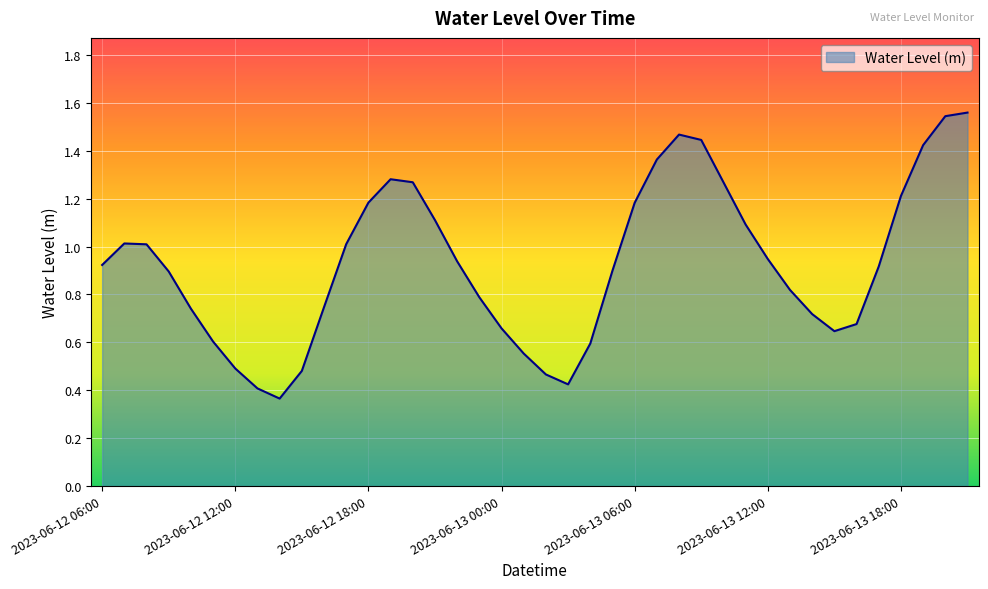

What is the difference between the maximum and minimum values?

1.2